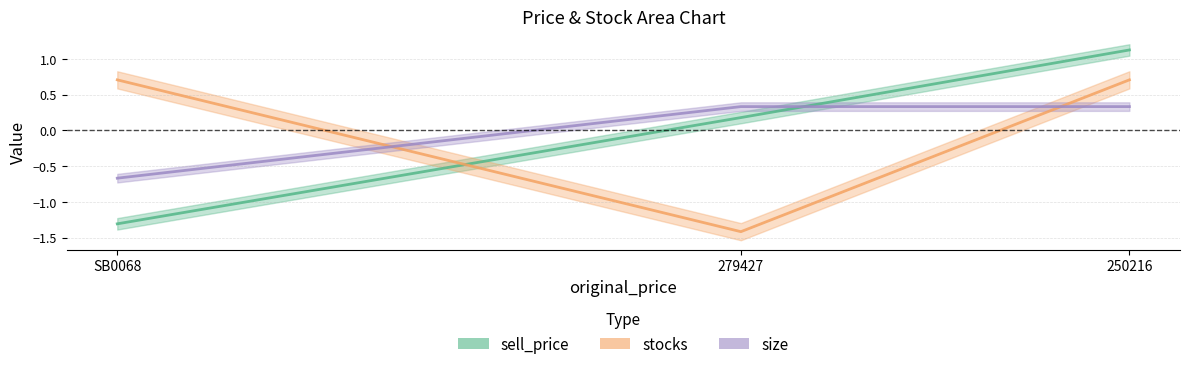

Between 279427 and SB0068, which series saw the biggest shift?

stocks